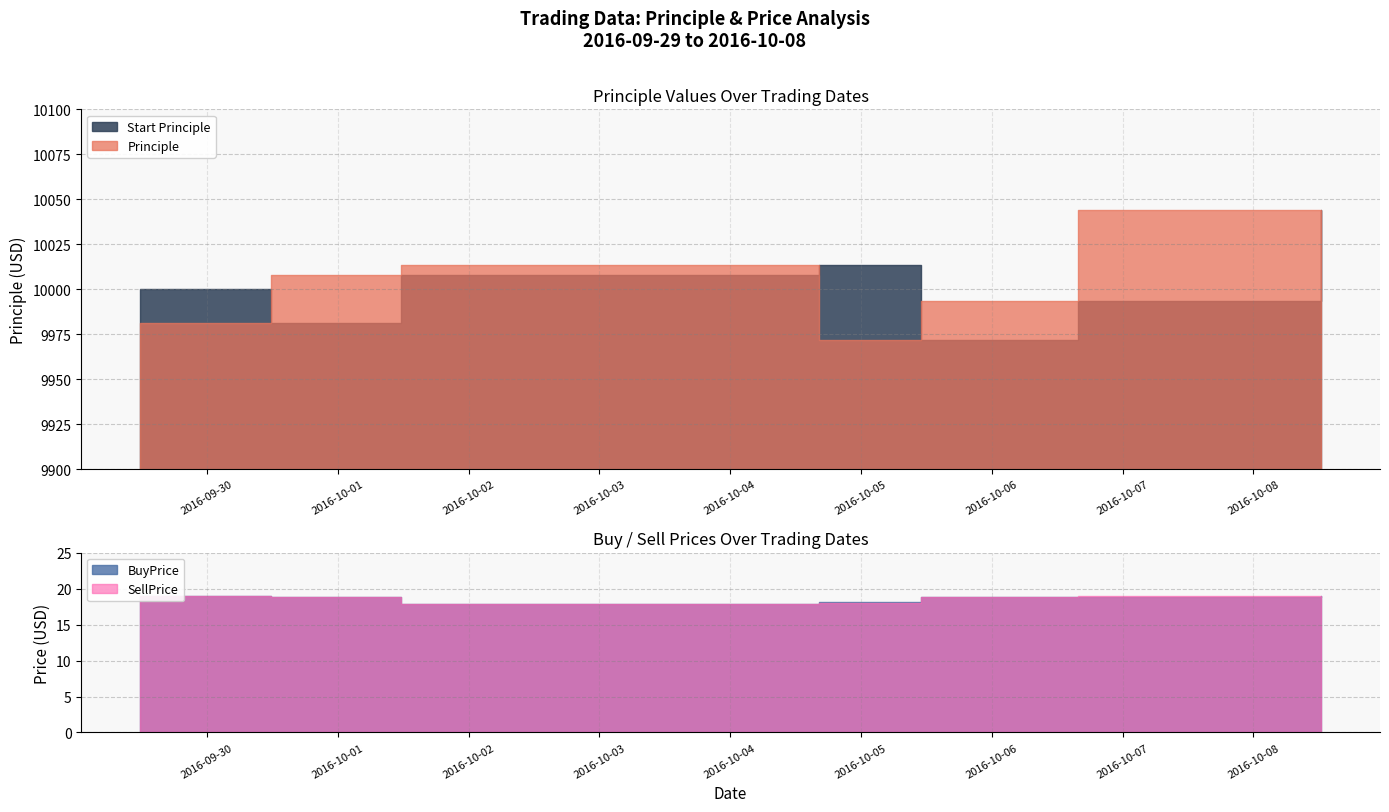

Reading left to right, transcribe all the data shown in this chart.

BuyPrice: 2016-09-29 11:45:29=19.0	2016-09-30 11:42:11=18.8	2016-10-01 11:32:21=17.8	2016-10-04 16:21:49=18.1	2016-10-05 10:55:52=18.8	2016-10-06 15:45:20=18.8	2016-10-08 12:23:47=18.9
SellPrice: 2016-09-29 11:45:29=18.9	2016-09-30 11:42:11=18.9	2016-10-01 11:32:21=17.8	2016-10-04 16:21:49=18.0	2016-10-05 10:55:52=18.9	2016-10-06 15:45:20=19.0	2016-10-08 12:23:47=18.8
Start Principle: 2016-09-29 11:45:29=10000.0	2016-09-30 11:42:11=9981.5	2016-10-01 11:32:21=10008.0	2016-10-04 16:21:49=10013.5	2016-10-05 10:55:52=9971.9	2016-10-06 15:45:20=9993.3	2016-10-08 12:23:47=10043.8
Principle: 2016-09-29 11:45:29=9981.5	2016-09-30 11:42:11=10008.0	2016-10-01 11:32:21=10013.5	2016-10-04 16:21:49=9971.9	2016-10-05 10:55:52=9993.3	2016-10-06 15:45:20=10043.8	2016-10-08 12:23:47=10009.1